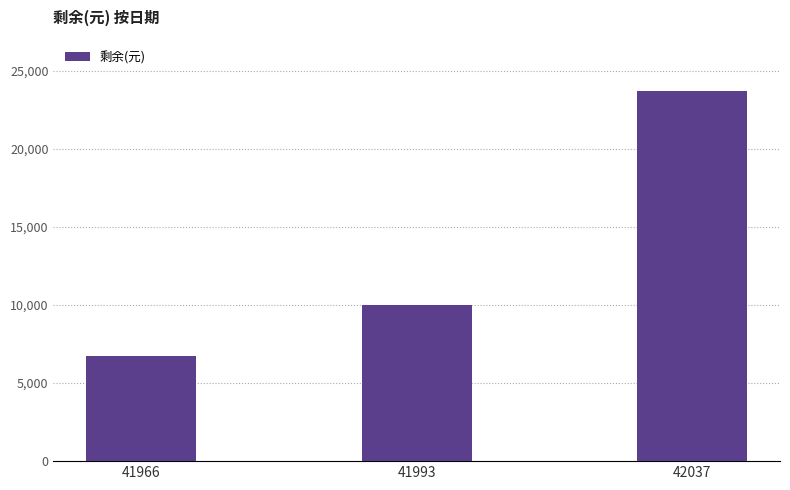

What is the greatest value displayed?

23739.4